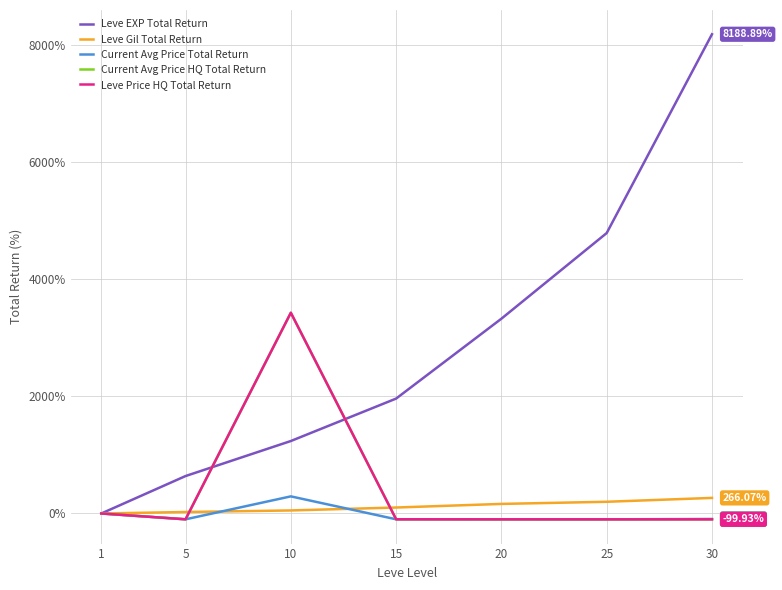

Reading left to right, list all the values displayed in this chart.

Leve EXP Total Return: 1=0.0	5=639.7	10=1238.1	15=1963.5	20=3328.6	25=4792.1	30=8188.9
Leve Gil Total Return: 1=0.0	5=25.0	10=51.8	15=101.8	20=163.4	25=200.0	30=266.1
Current Avg Price Total Return: 1=0.0	5=-99.8	10=292.3	15=-99.4	20=-99.8	25=-100.0	30=-93.8
Current Avg Price HQ Total Return: 1=0.0	5=-99.5	10=3430.2	15=-99.2	20=-99.9	25=-100.0	30=-99.9
Leve Price HQ Total Return: 1=0.0	5=-99.5	10=3430.2	15=-99.2	20=-99.9	25=-100.0	30=-99.9